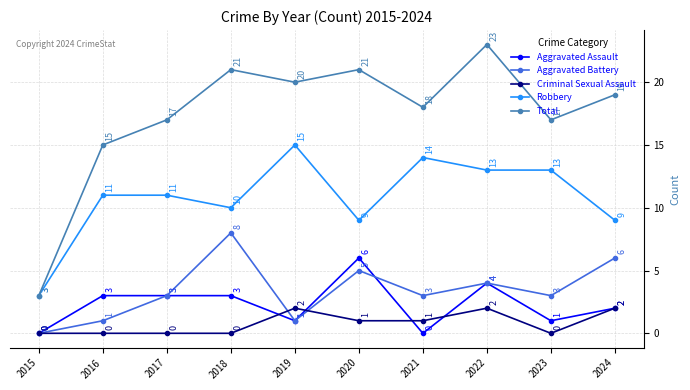

Which series changed the most between 2015 and 2020?

Total